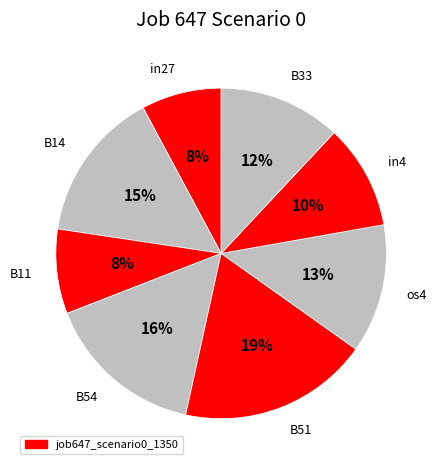

How many segments does this pie chart have?

8